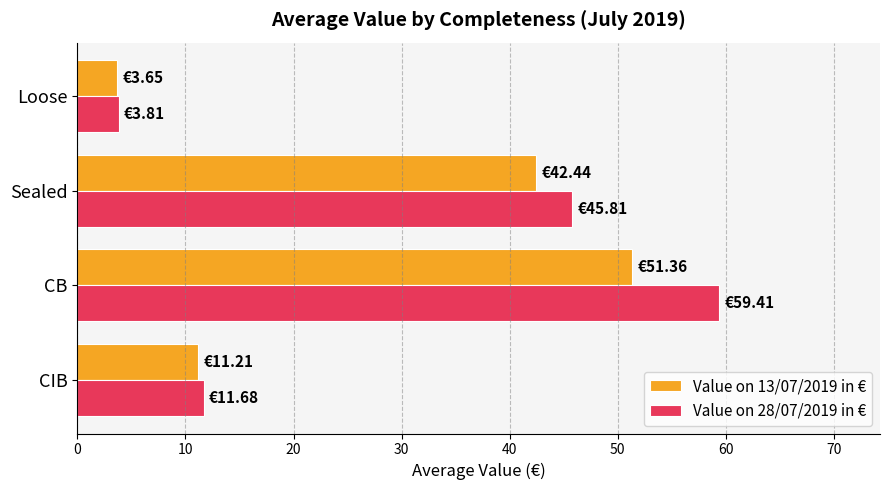

At Sealed, list the series in order from largest to smallest.

Value on 28/07/2019 in €, Value on 13/07/2019 in €